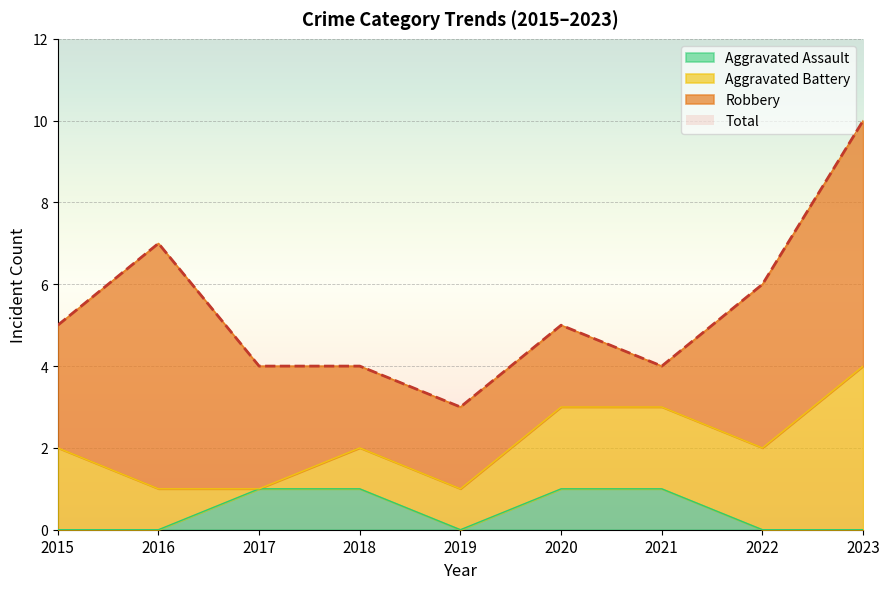

Is the value of Total at 2015 greater than the value of Aggravated Assault at 2018?

Yes